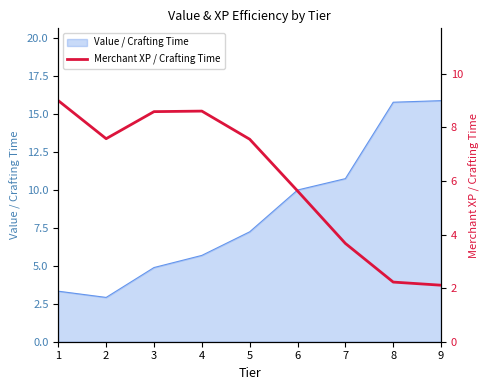

Where does the Value / Crafting Time series first go above 7?

5